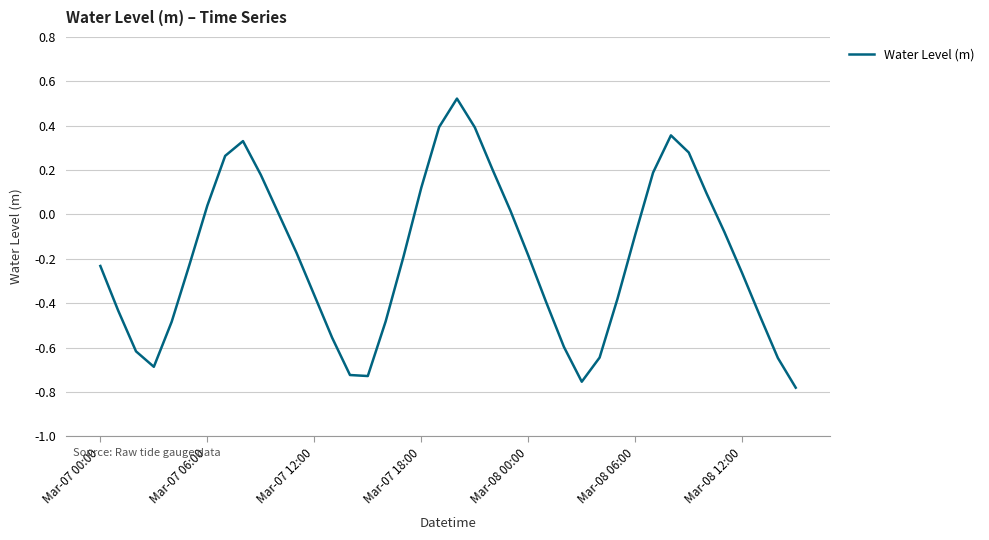

What is the difference between the maximum and minimum values?

1.3